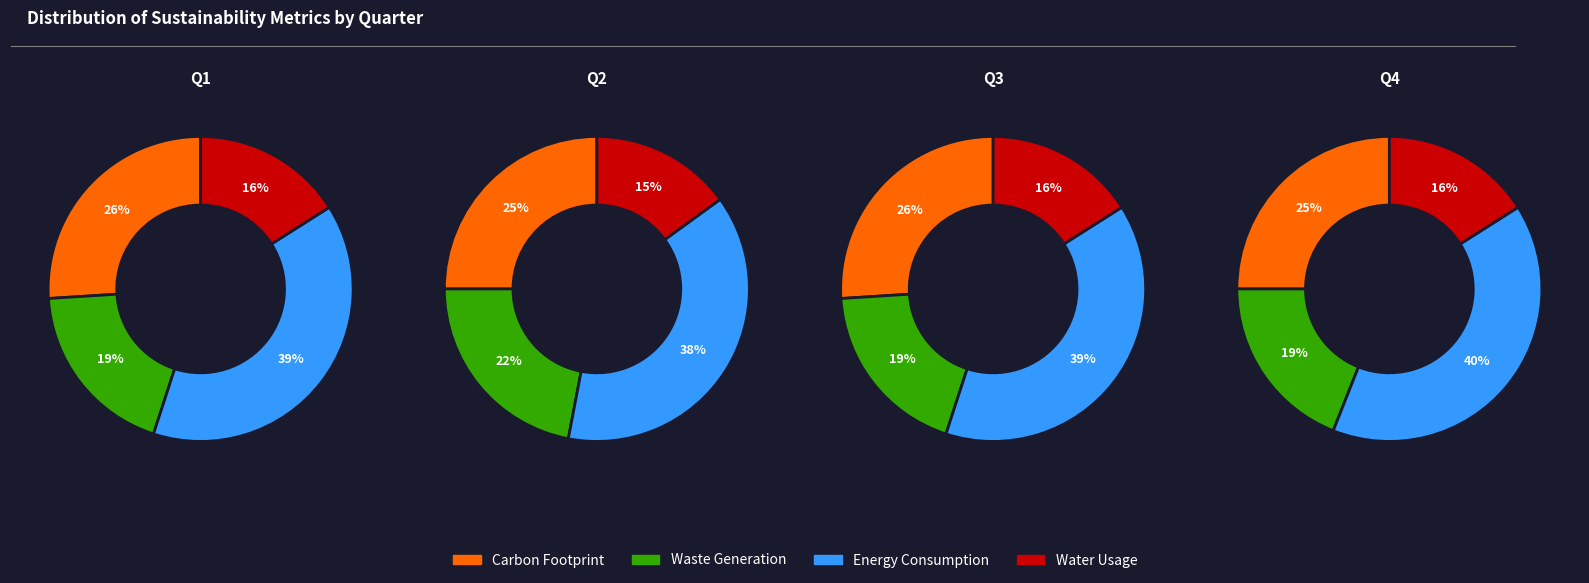

Rank the series by their average value, from highest to lowest.

Energy Consumption, Carbon Footprint, Waste Generation, Water Usage